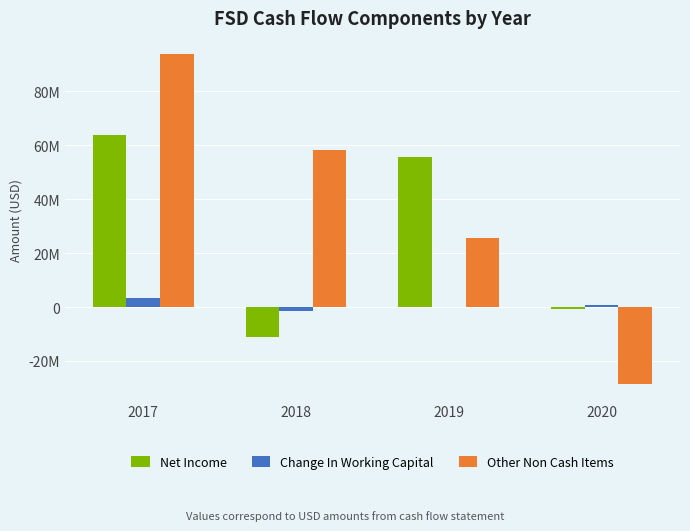

What are all the series names shown in the legend?

Net Income, Change In Working Capital, Other Non Cash Items